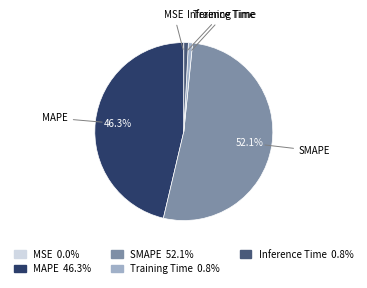

Which category has the biggest portion of the pie?

SMAPE